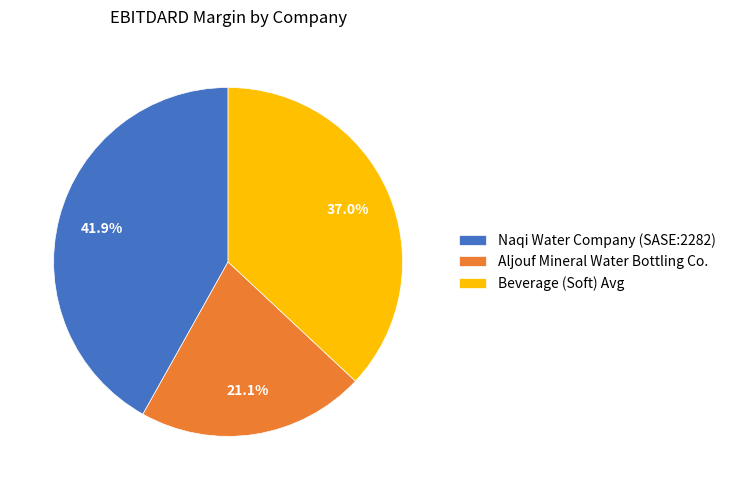

How many slices are in this pie chart?

3